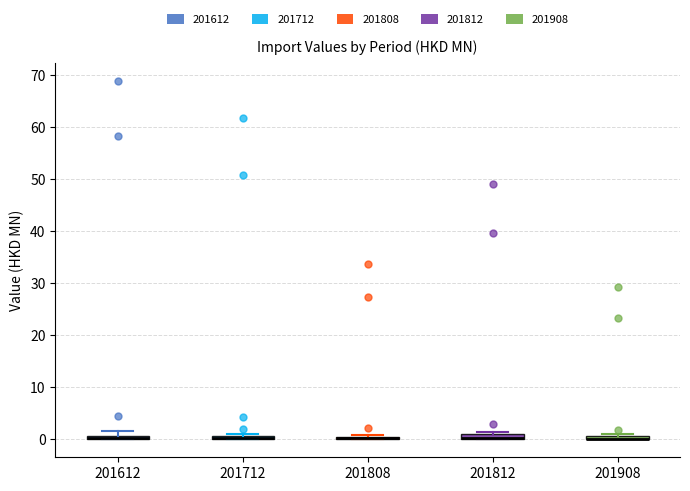

Where is the upper edge of the box at x = 201612 on the y-axis? The values are not printed on the chart, so give them approximately, as read against the axis.

1